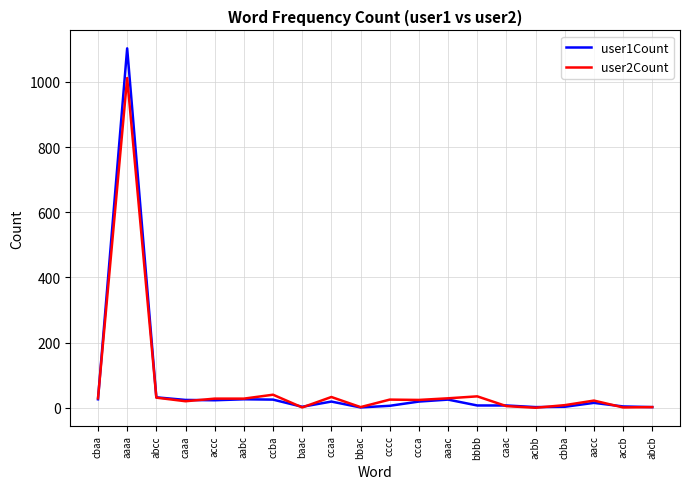

At which category does the chart reach its peak across all series?

aaaa